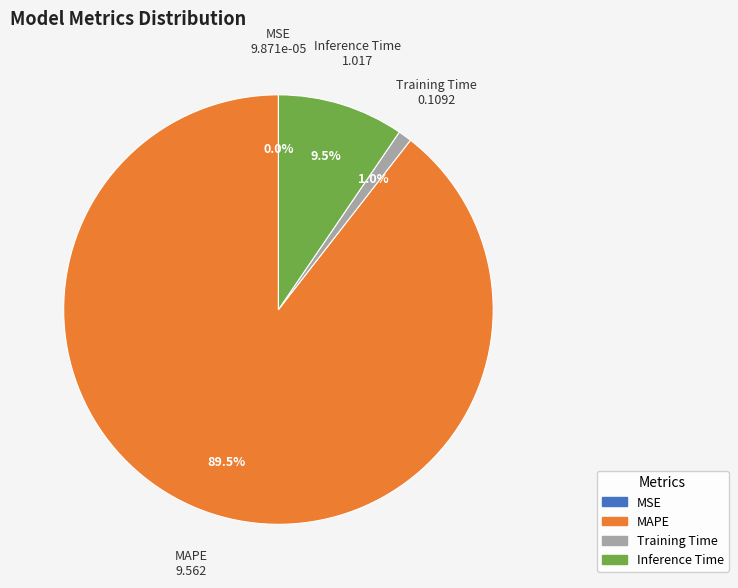

What portion of the pie excludes Training Time?

99.0%